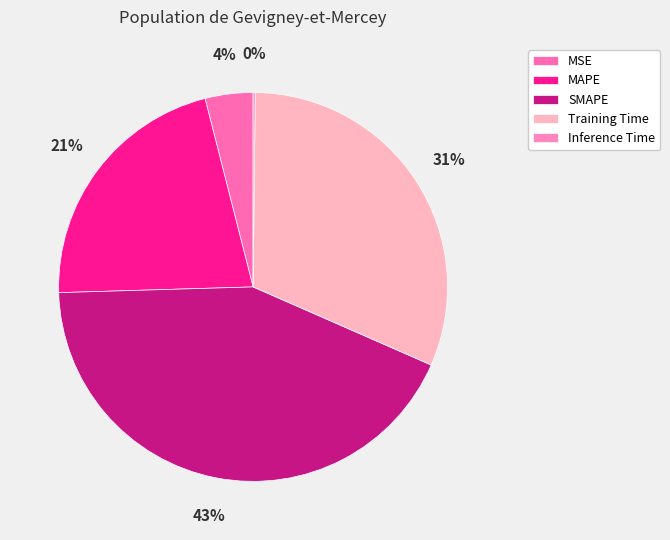

To the nearest percent, what is the average slice percentage?

20%